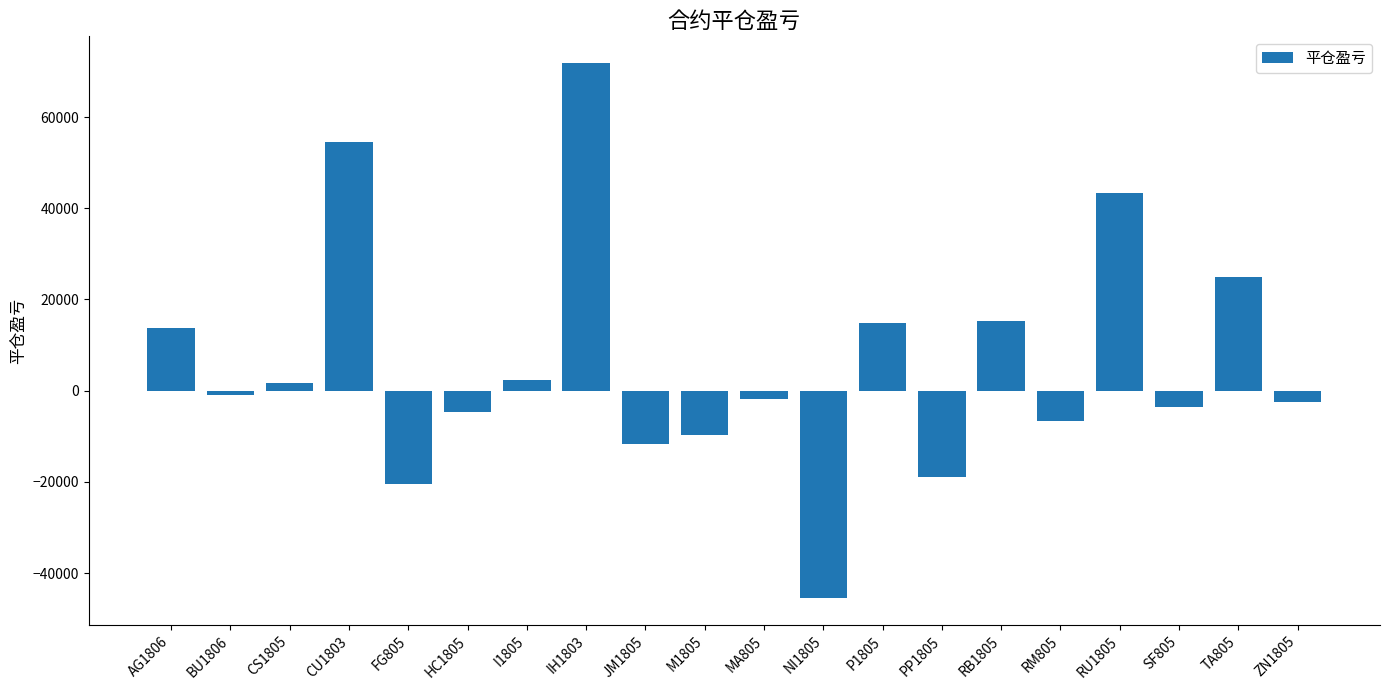

What is the label of the 16th bar from the right?

FG805